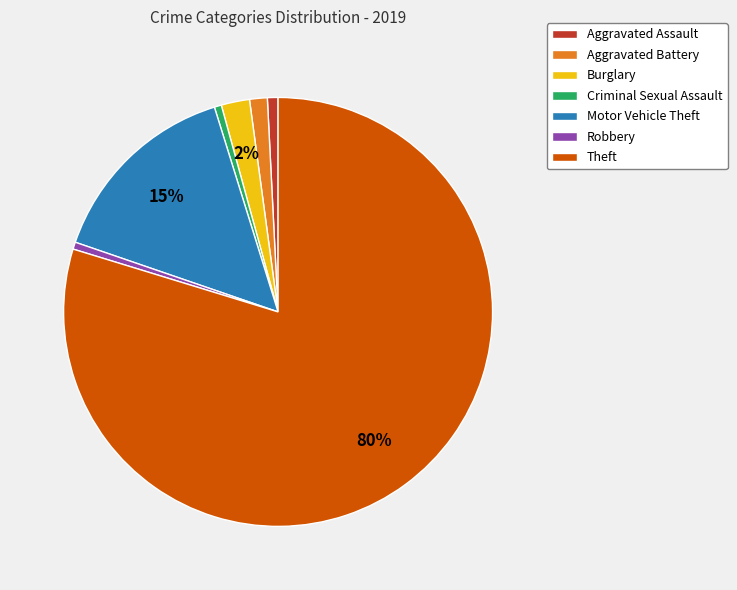

What percentage is the Aggravated Battery slice, to the nearest percent?

1%